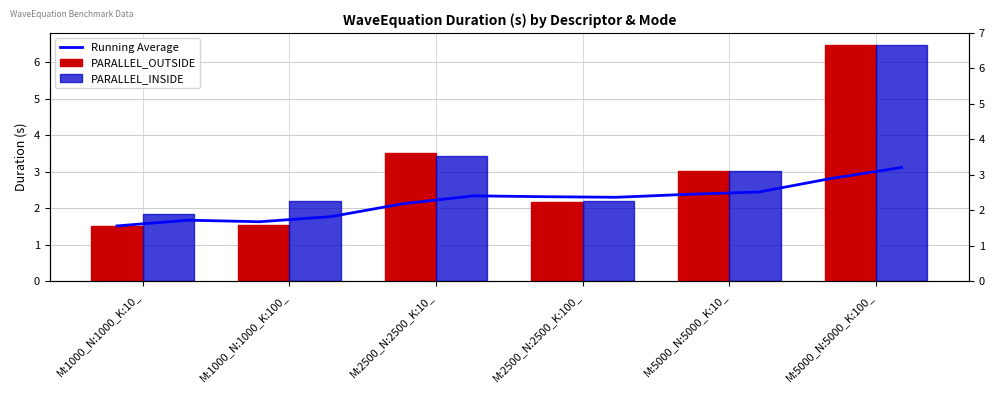

True or false: PARALLEL_INSIDE has a value of 6.5 at M:5000_N:5000_K:100_.

True